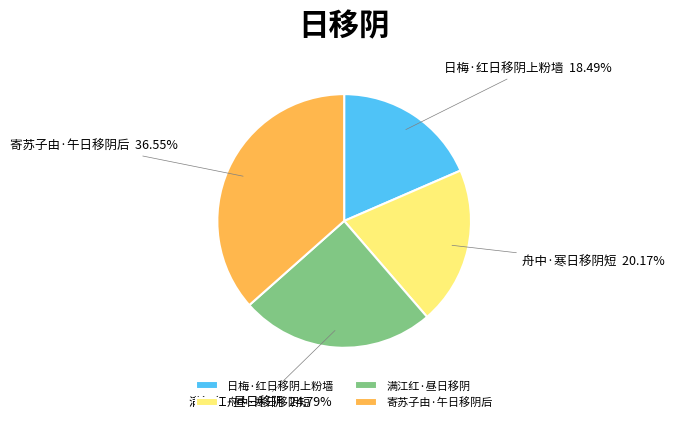

To the nearest percent, what portion does 舟中·寒日移阴短 represent?

20%